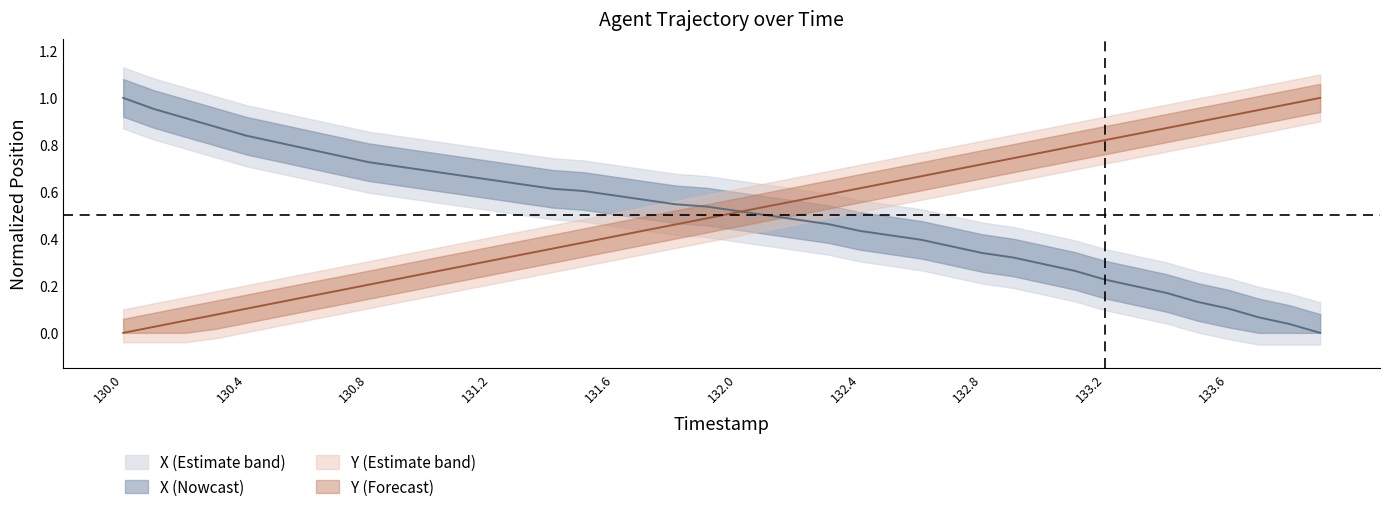

At 131.0, list the series in order from largest to smallest.

X, Y